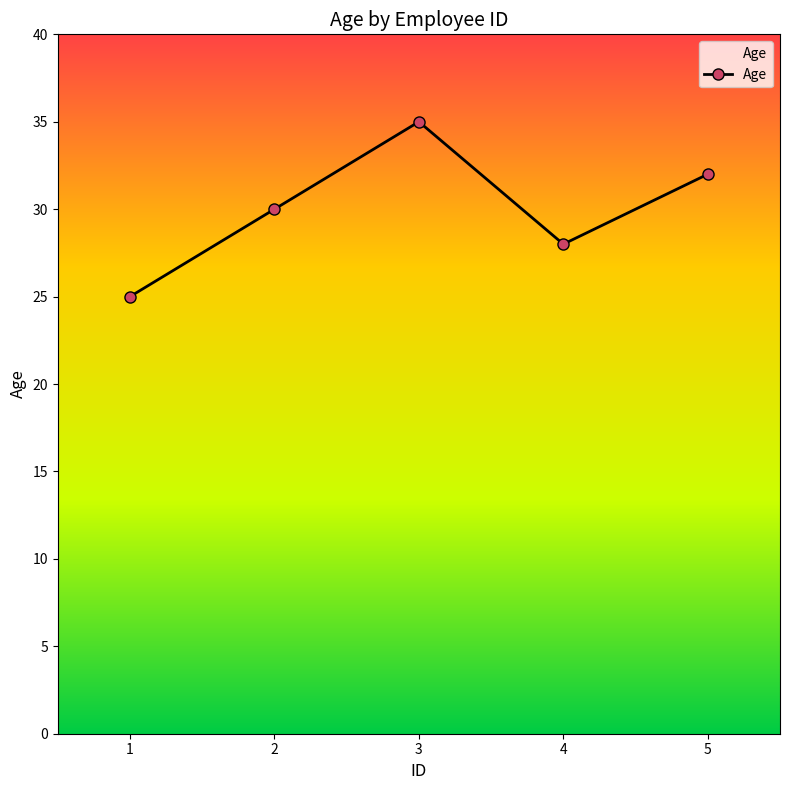

How many distinct data groups are displayed?

1